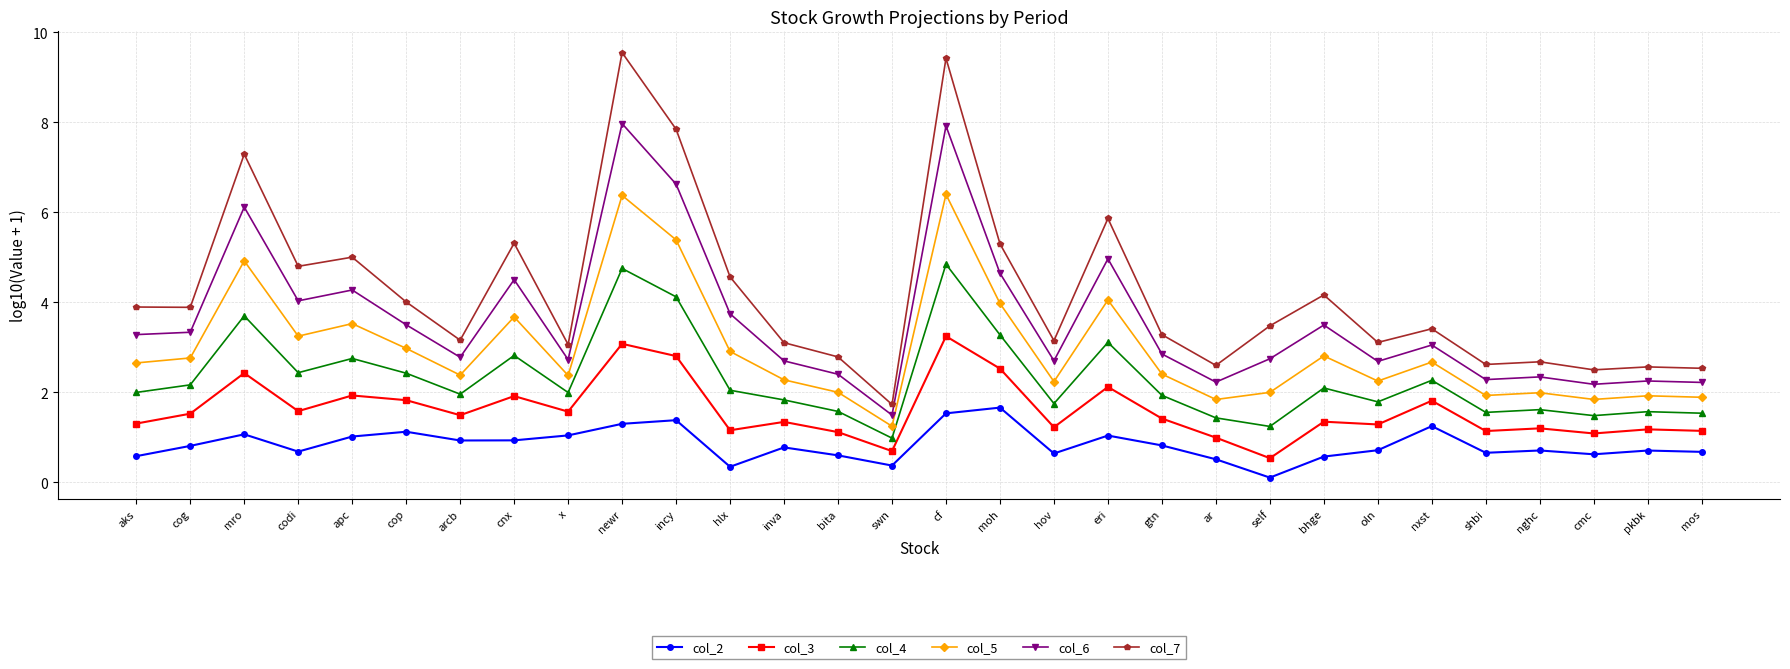

At which label does col_5 first exceed 2?

aks